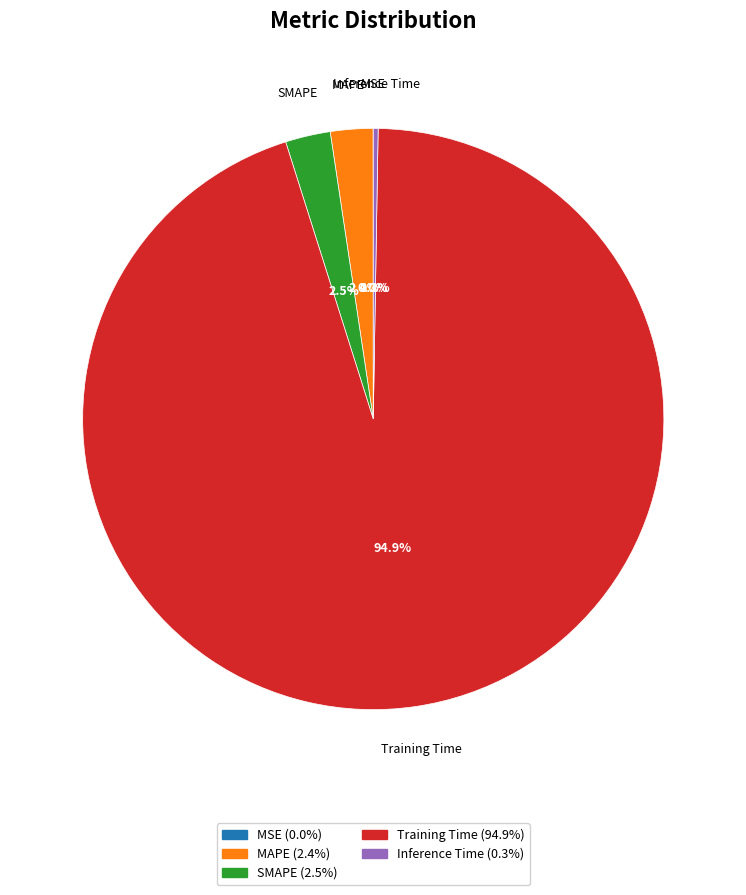

Is there a majority slice in this chart?

Yes